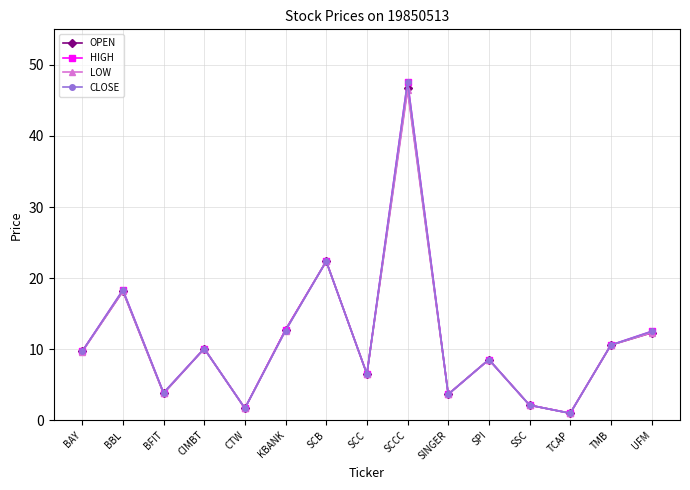

What is the smallest value displayed?

1.0